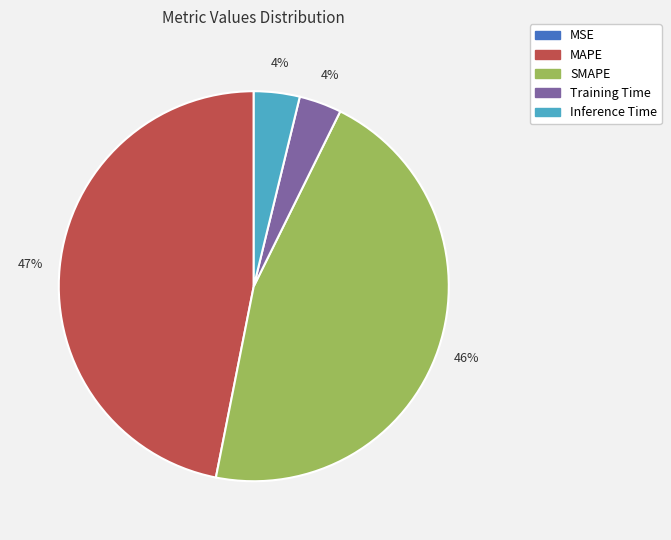

Is it true that Training Time is 16% of the pie?

False